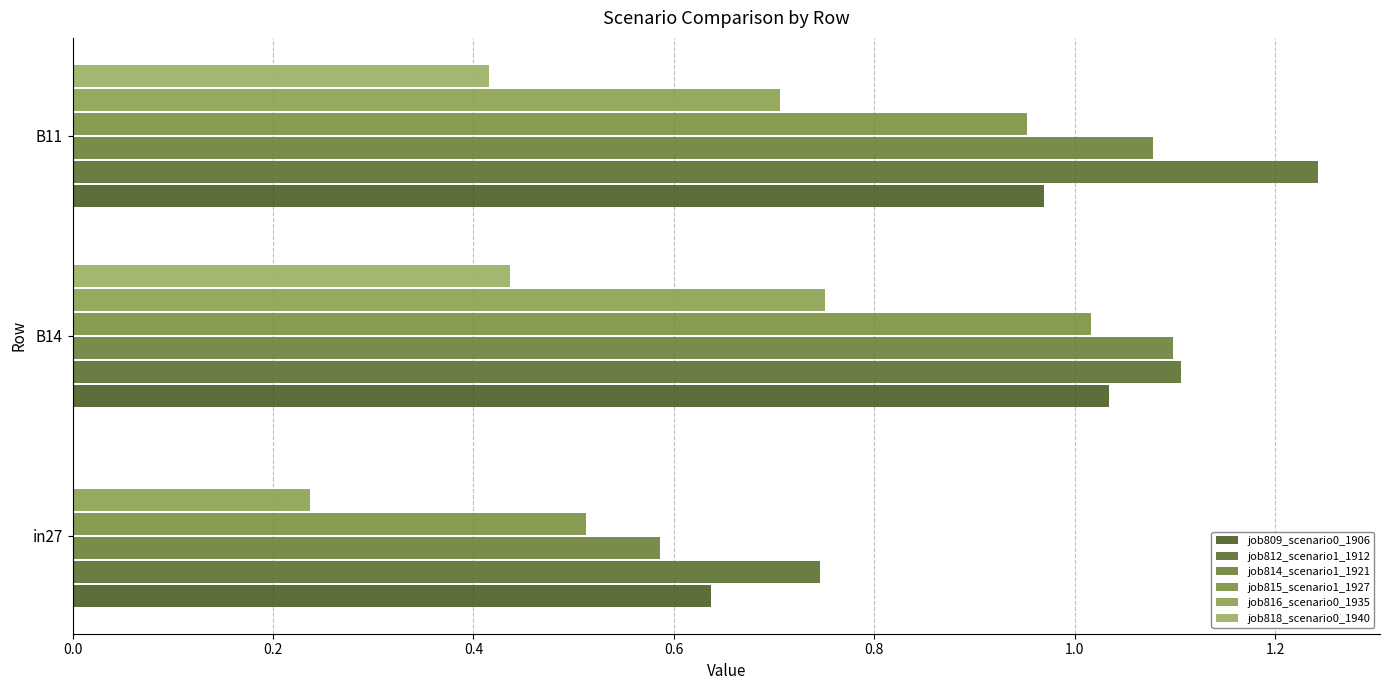

At how many categories does at least one series exceed 0?

3